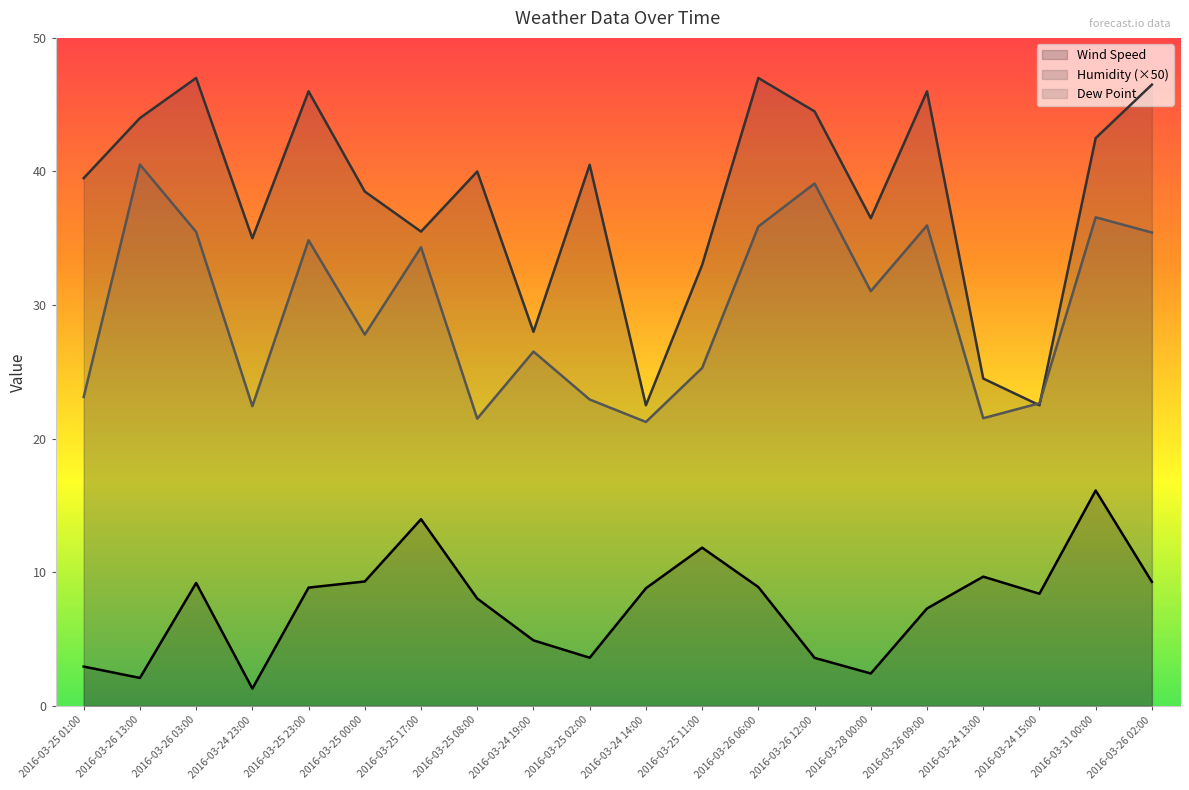

Which series has the largest range (max minus min)?

Humidity (×50)